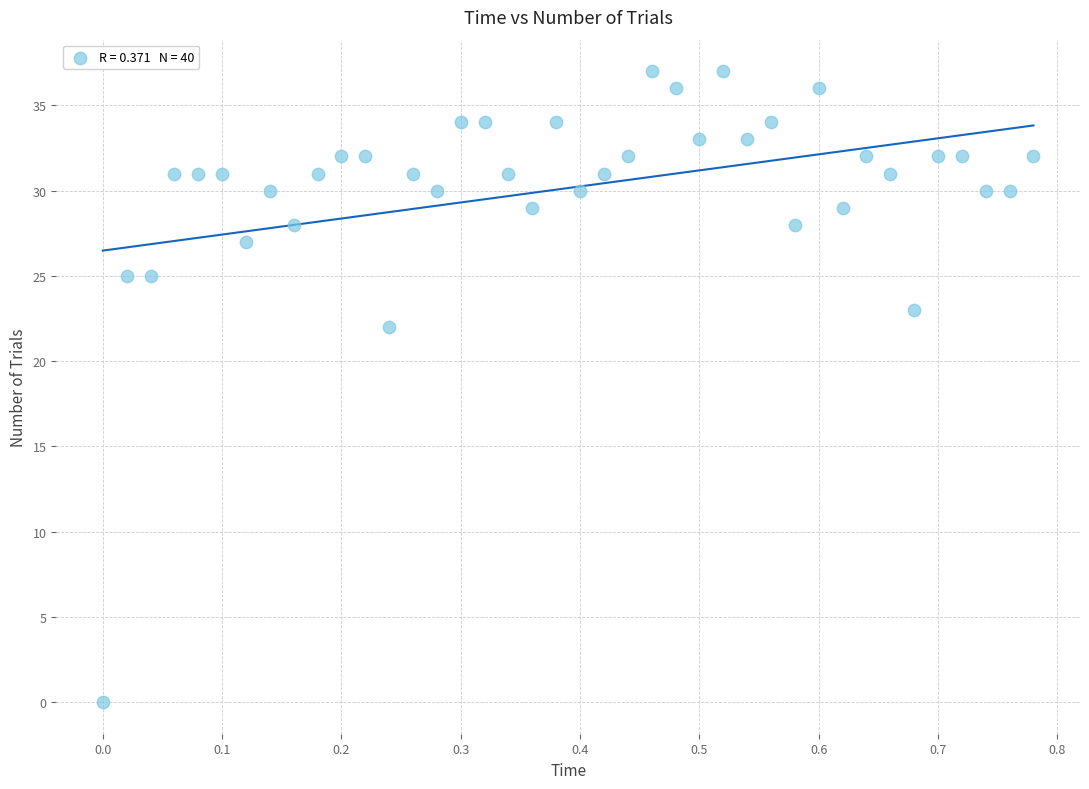

What is the range of Y values (max minus min)?

37